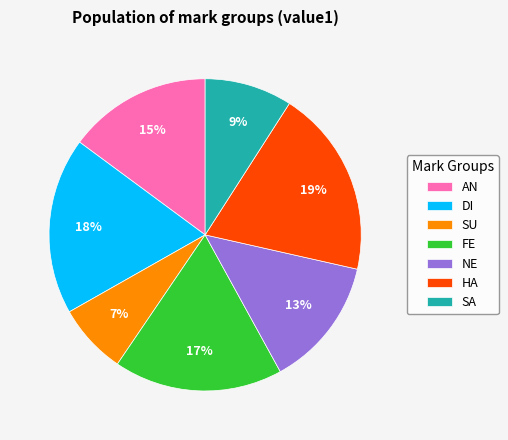

The SA slice represents 9% of the pie. True or false?

True